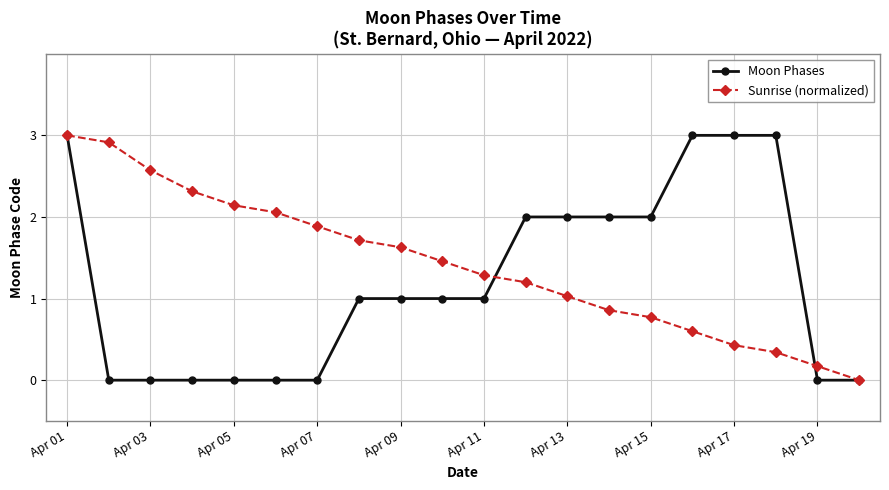

Which series has the largest range (max minus min)?

Moon Phases